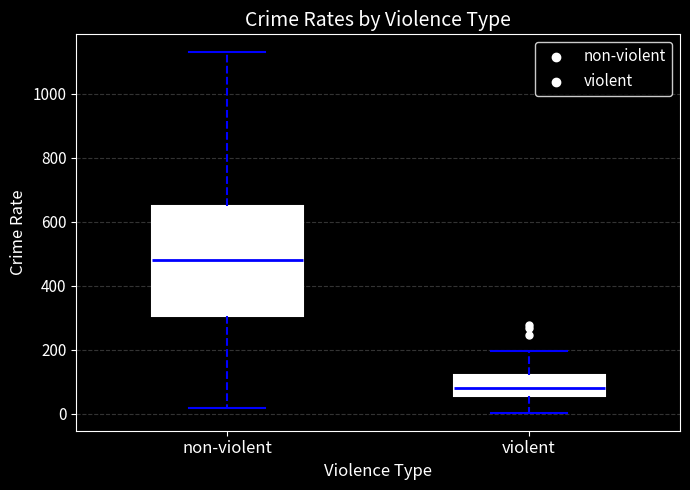

Where does the upper whisker of the box for non-violent end on the y-axis? The values are not printed on the chart, so give them approximately, as read against the axis.

1120